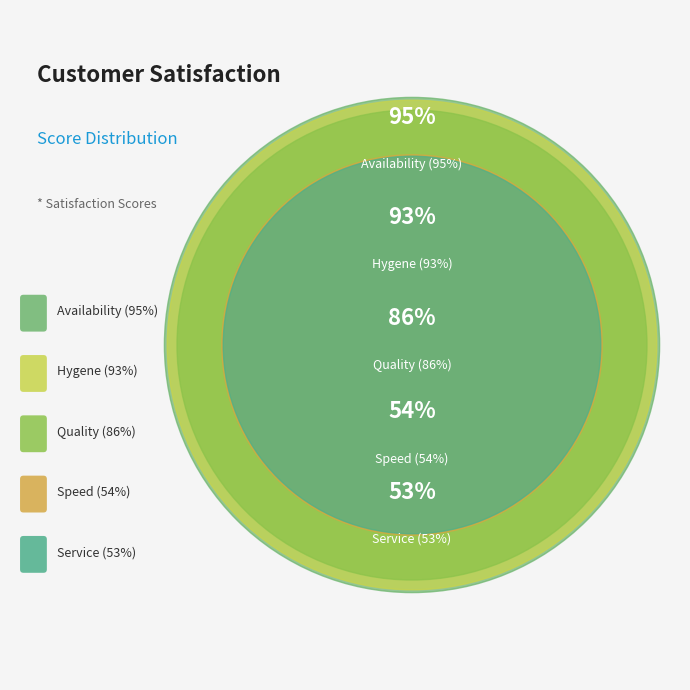

Do Hygene (93%) and Service (53%) together represent more than half of the pie?

No